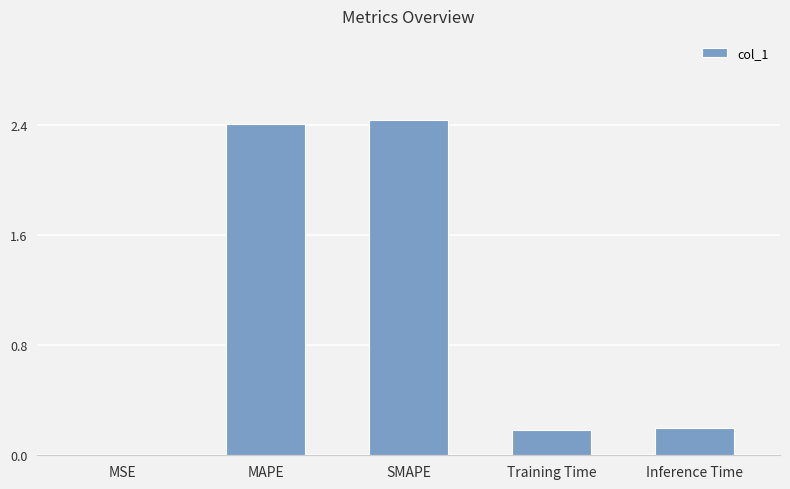

The chart shows a value of 2.4 at SMAPE. True or false?

True